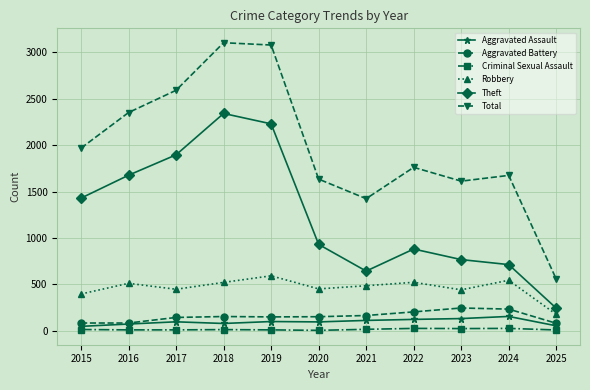

What is the value of the Theft point at the 2nd from the left?

1676